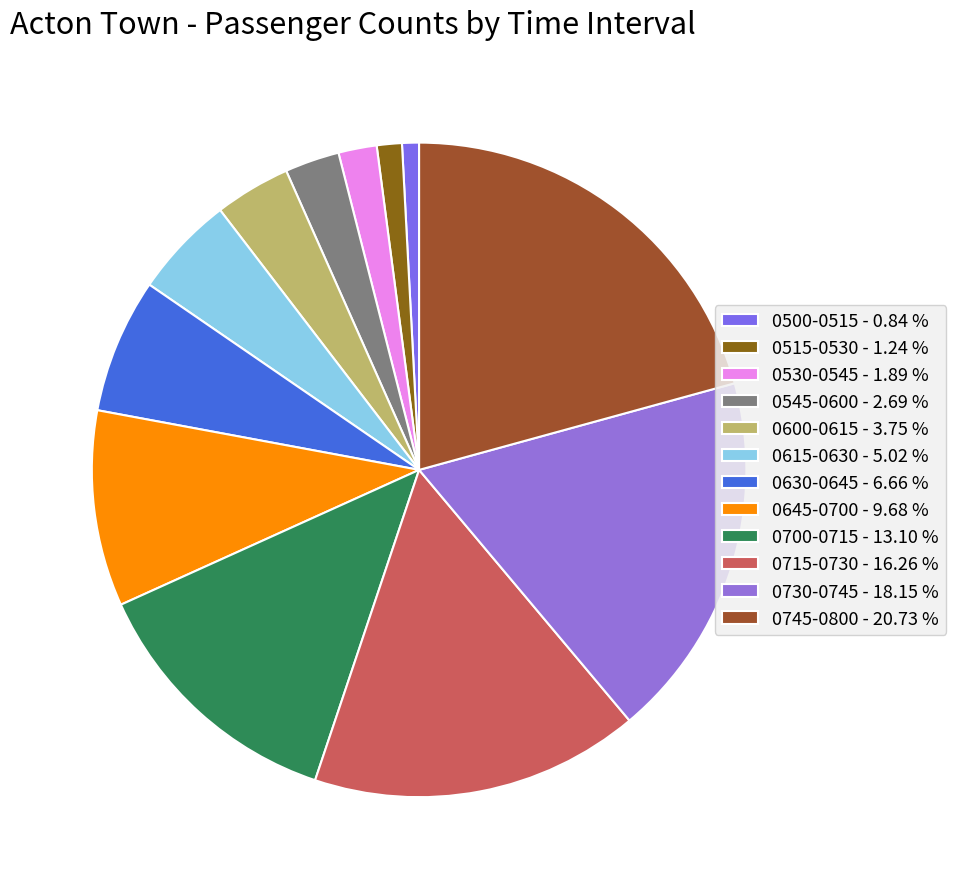

What is the largest slice in the pie chart?

0745-0800 - 20.73 %